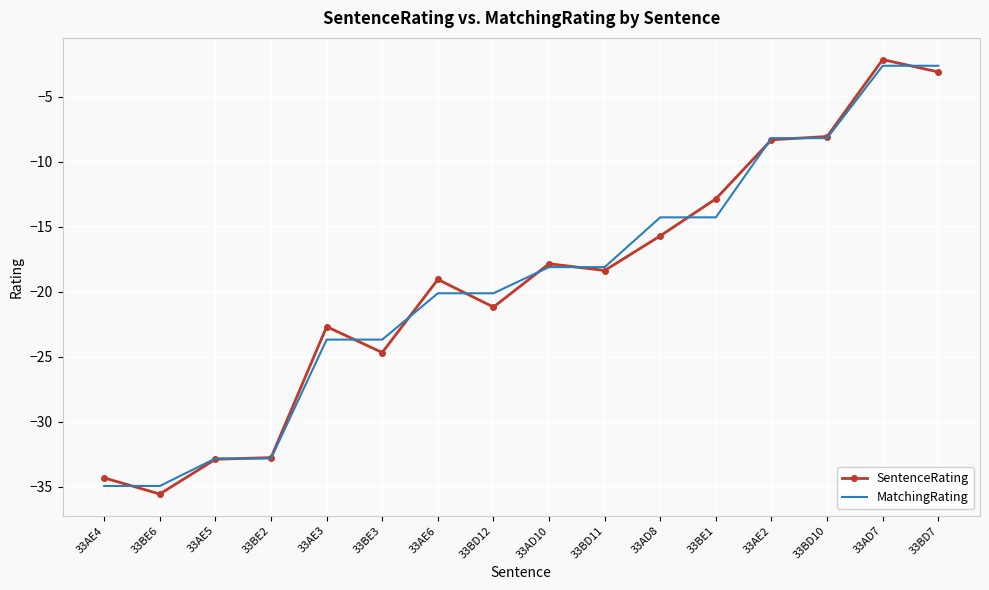

What position from the right is 33BD10?

3